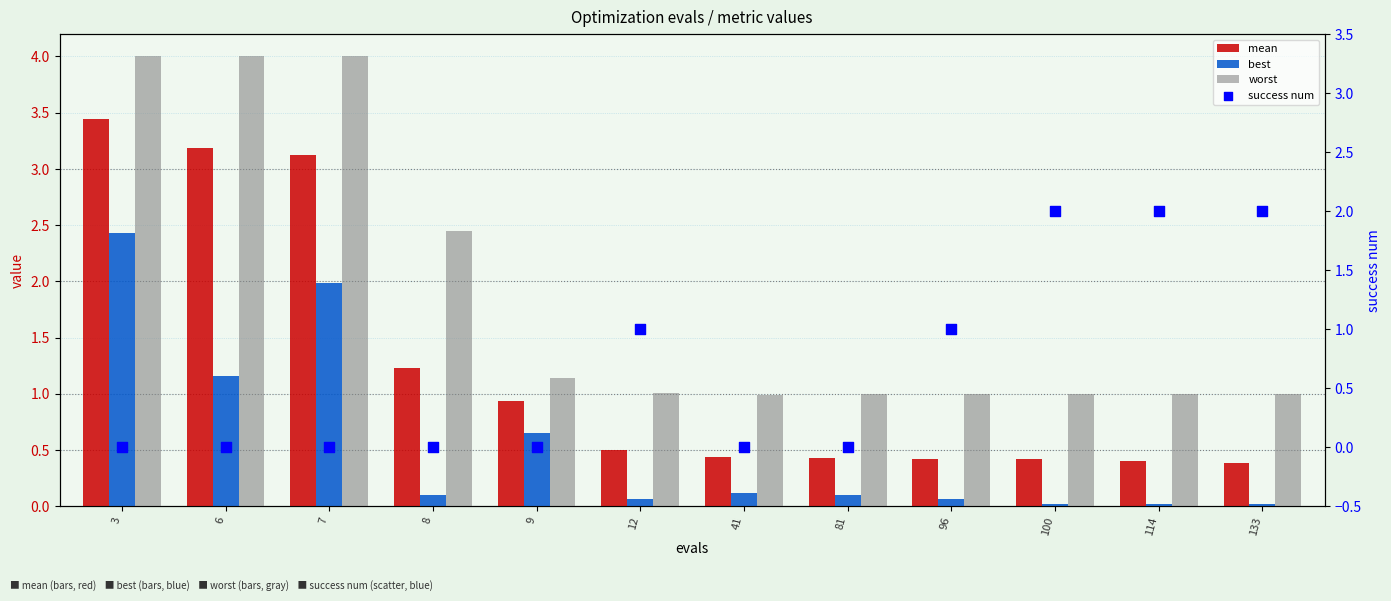

Which series reaches the minimum Y coordinate?

success num